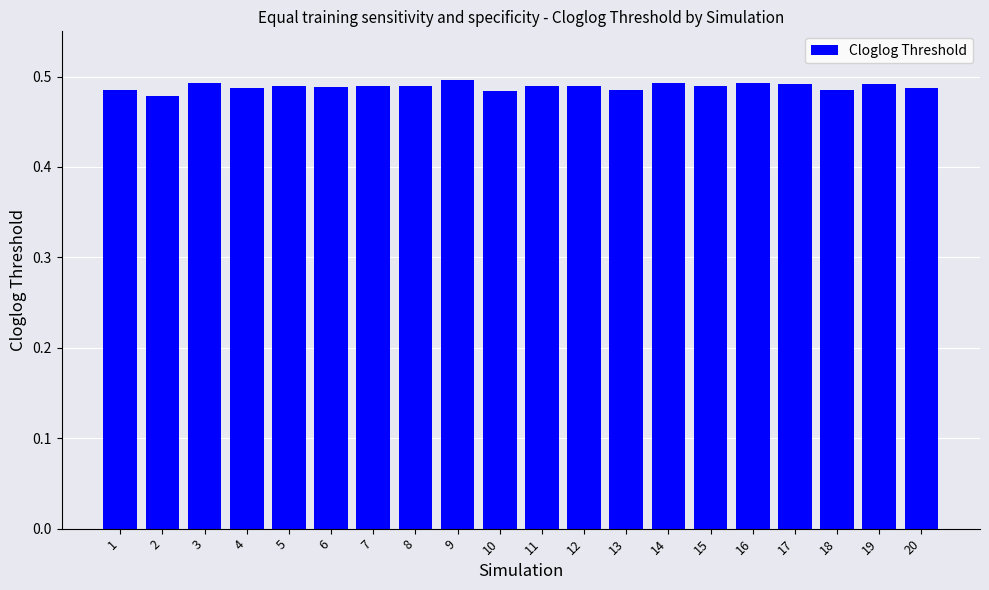

The value at 3 is 0.5. True or false?

True